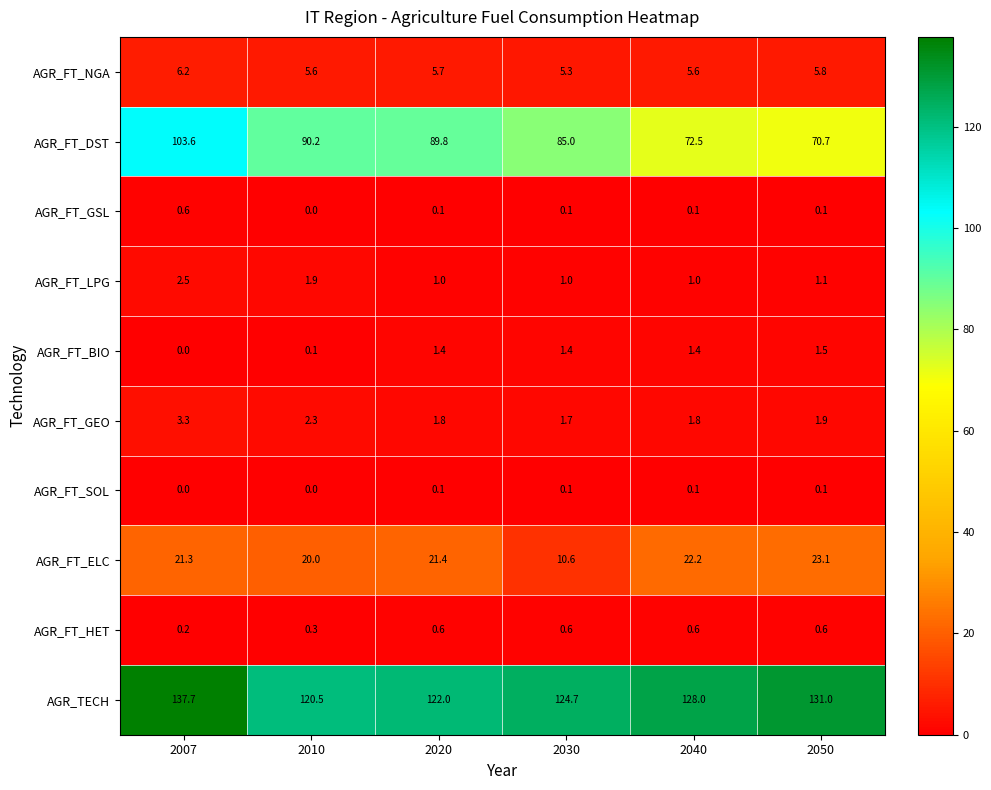

At how many categories does at least one series exceed 89?

6